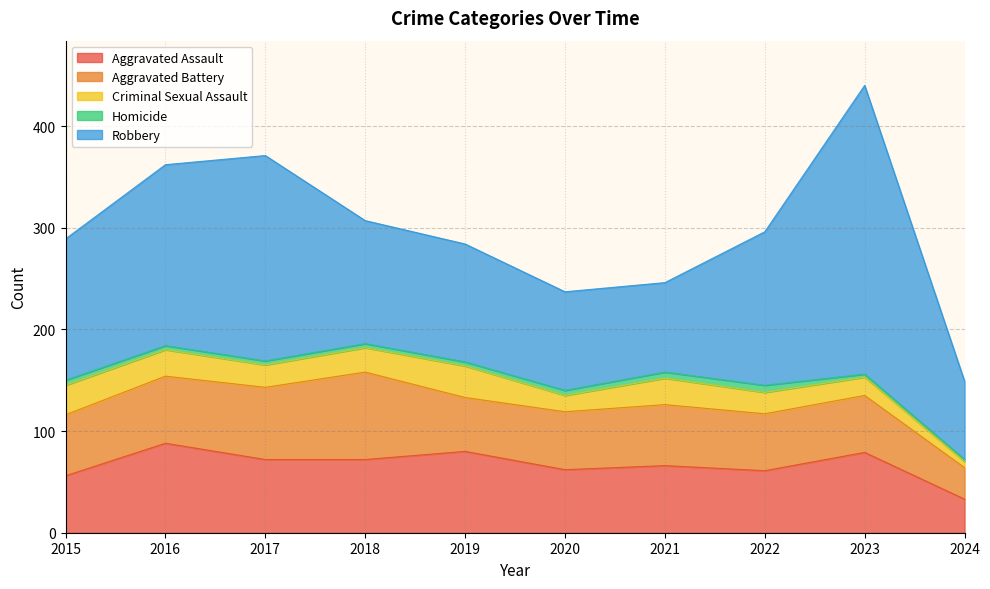

True or false: Aggravated Assault and Homicide intersect in this chart.

False